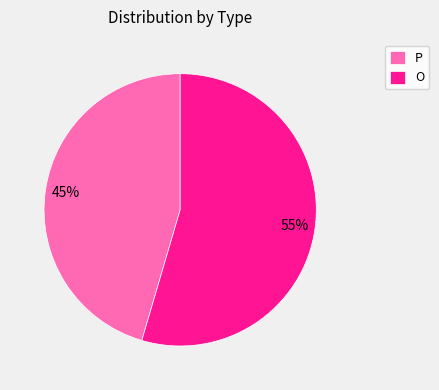

What is the largest slice in the pie chart?

O